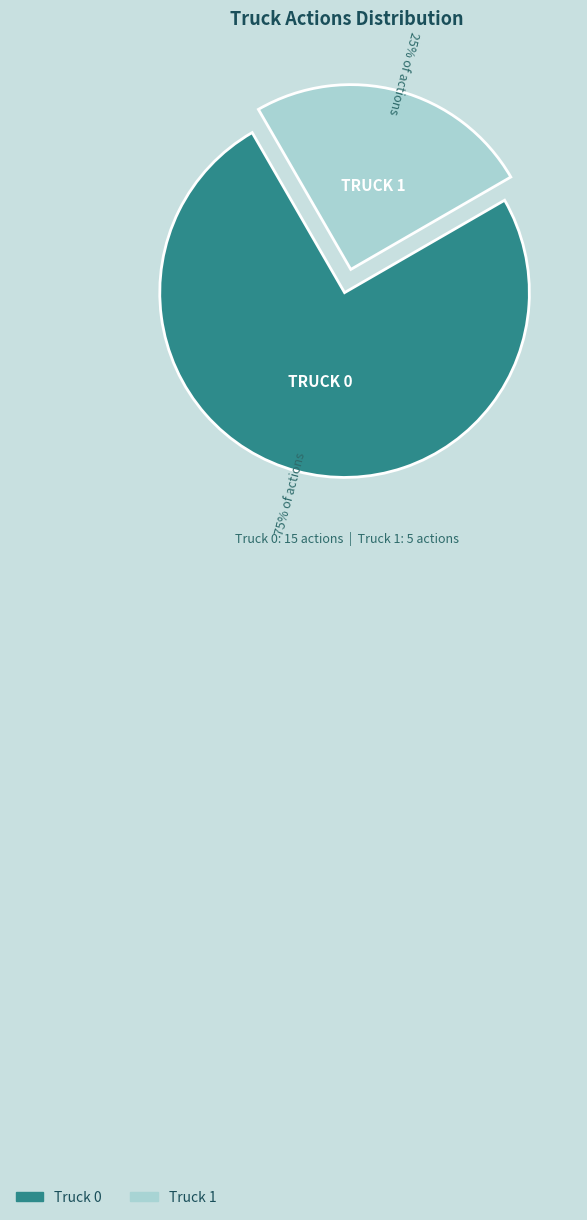

Which category has the smallest portion of the pie?

Truck 1